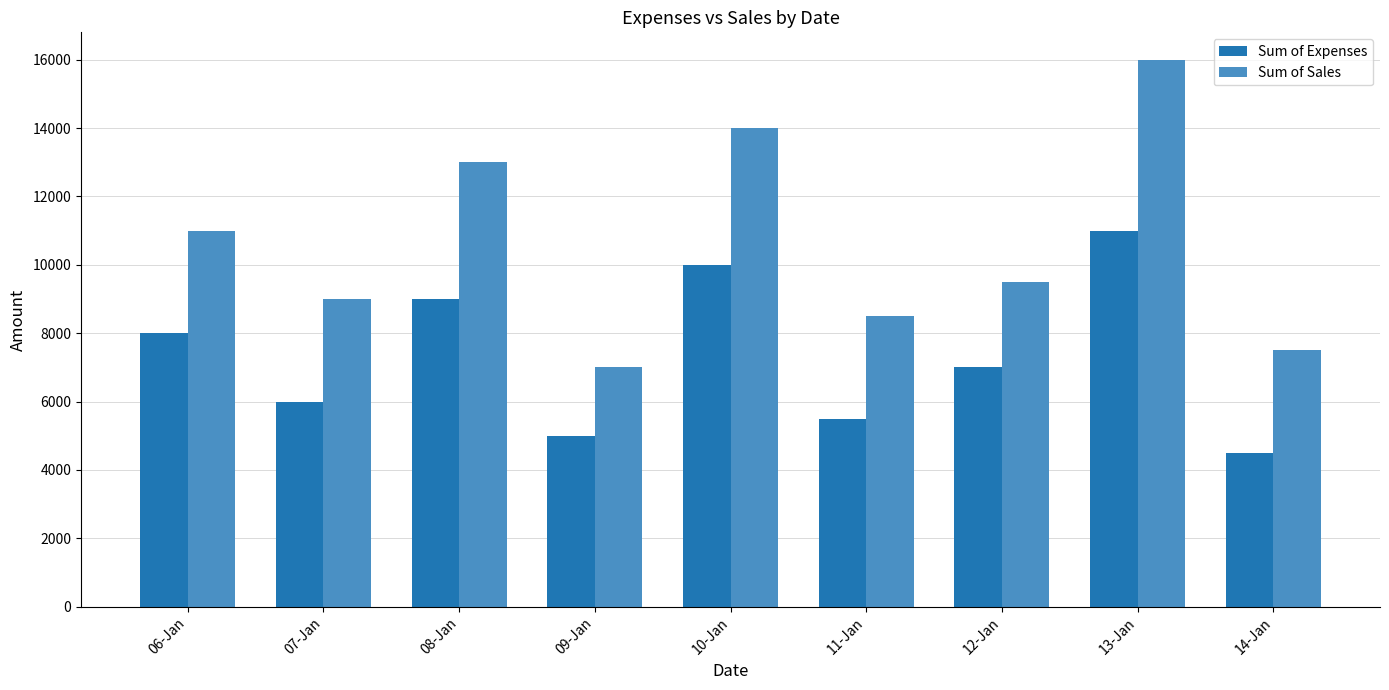

What is the difference between the maximum and minimum values in the Sum of Sales series?

9000